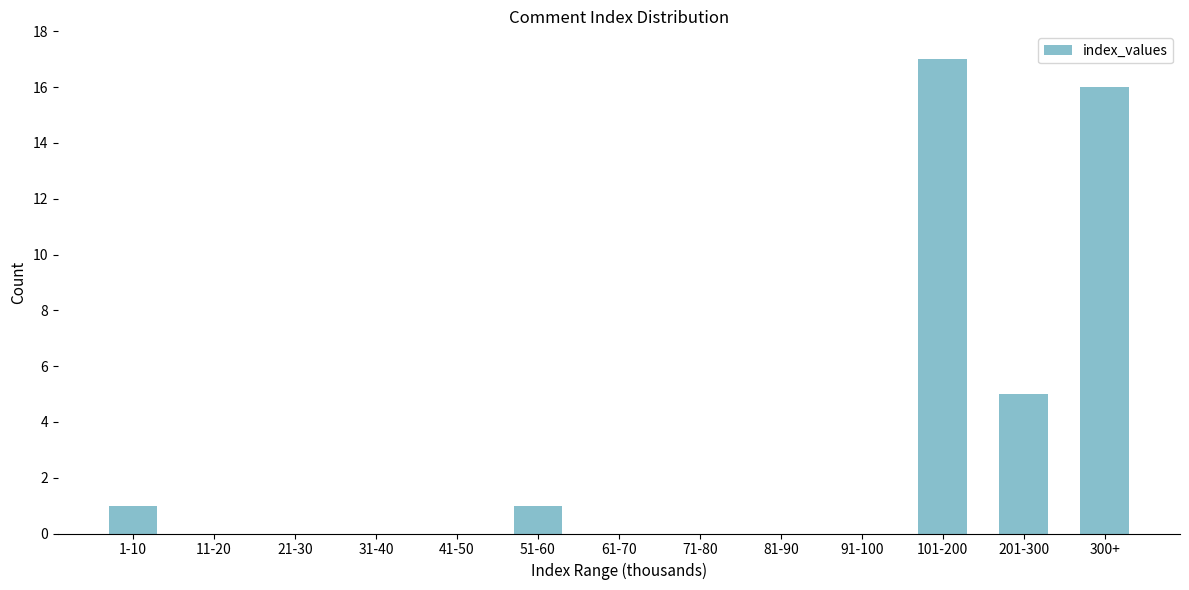

Reading left to right, extract all data points from this chart.

1-10=1	11-20=0	21-30=0	31-40=0	41-50=0	51-60=1	61-70=0	71-80=0	81-90=0	91-100=0	101-200=17	201-300=5	300+=16